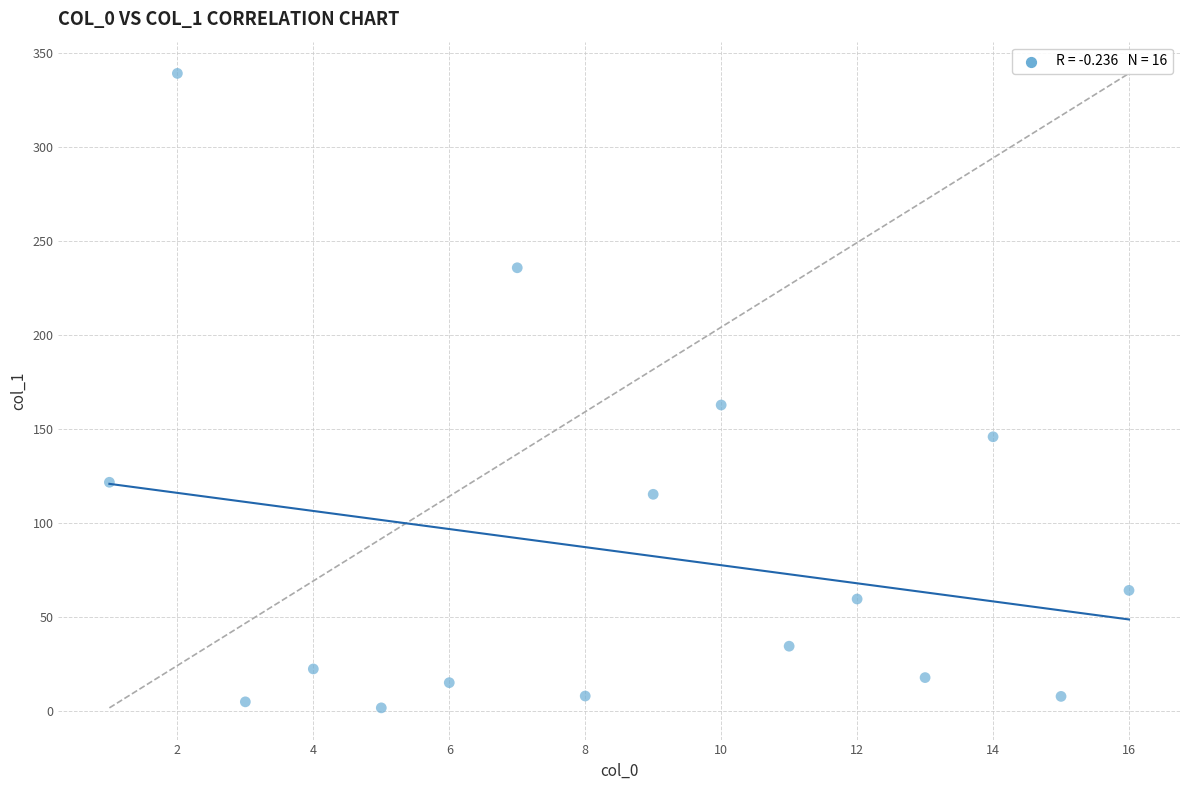

What is the range of X values (max minus min)?

15.0